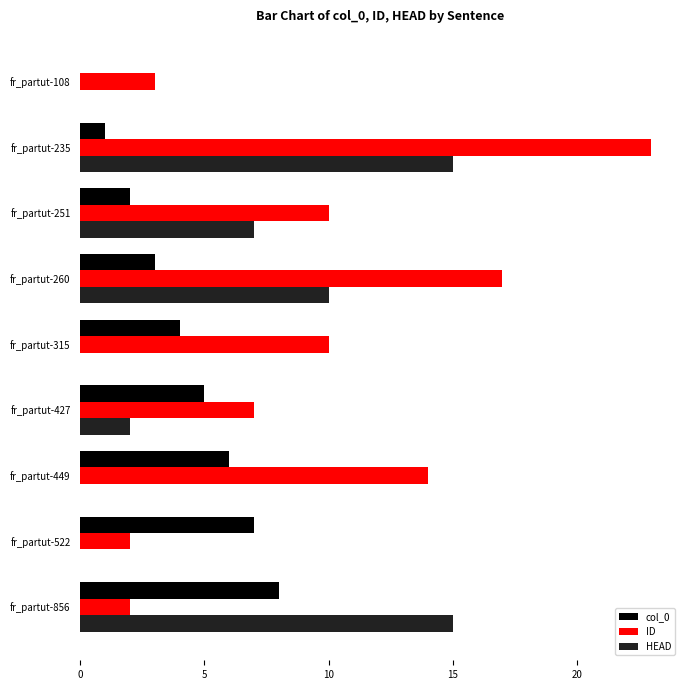

Which series changed the most between fr_partut-427 and fr_partut-449?

ID